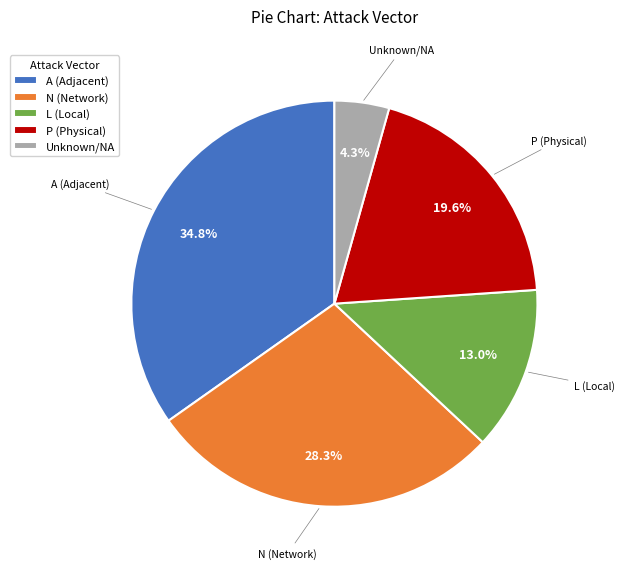

What percentage is NOT represented by A (Adjacent)?

65.2%